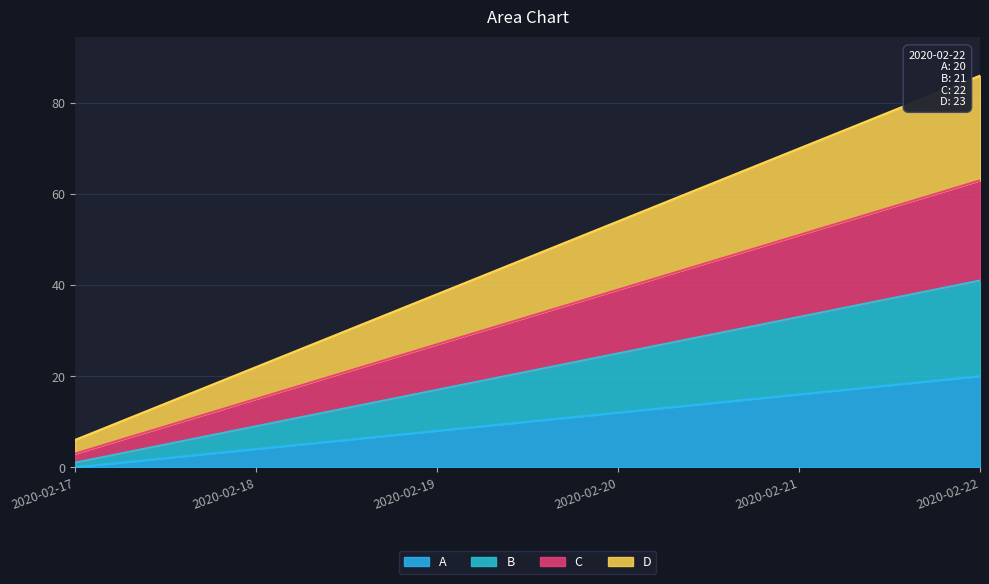

List the labels in order of A value, largest first.

2020-02-22, 2020-02-21, 2020-02-20, 2020-02-19, 2020-02-18, 2020-02-17